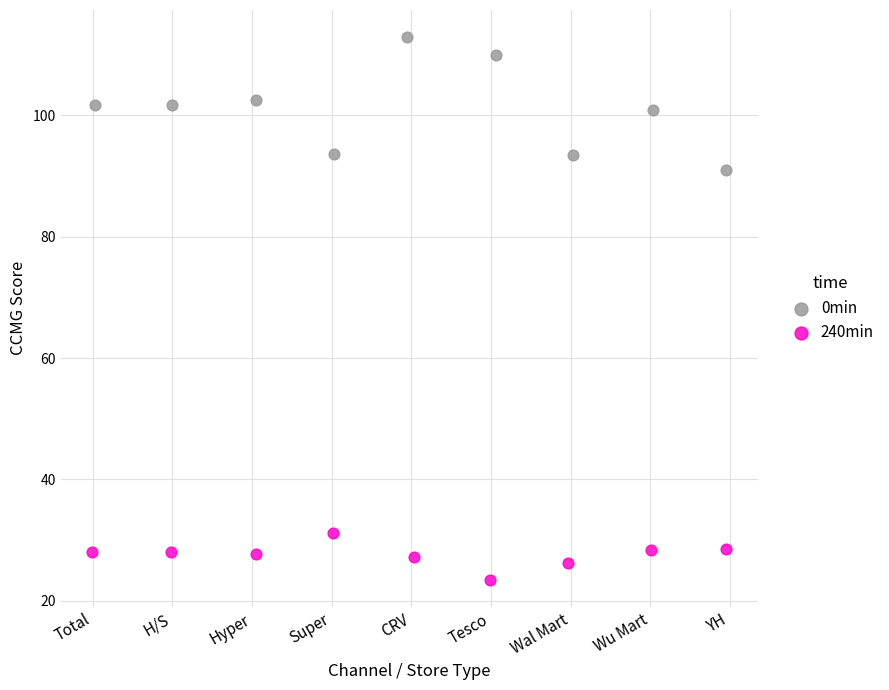

Which series has the widest spread of Y values?

0min